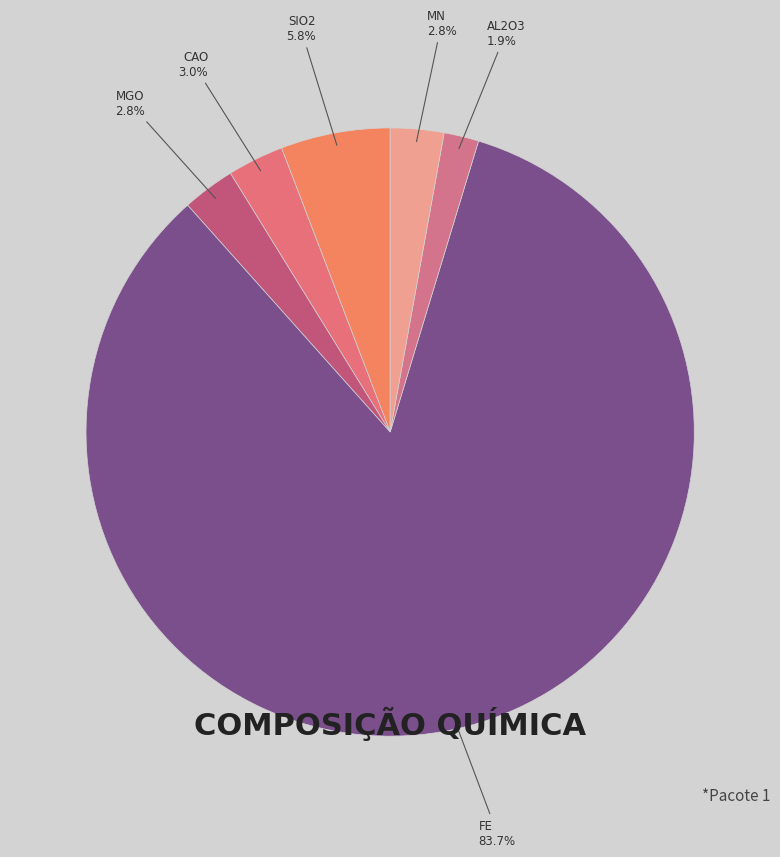

How many slices are in this pie chart?

6